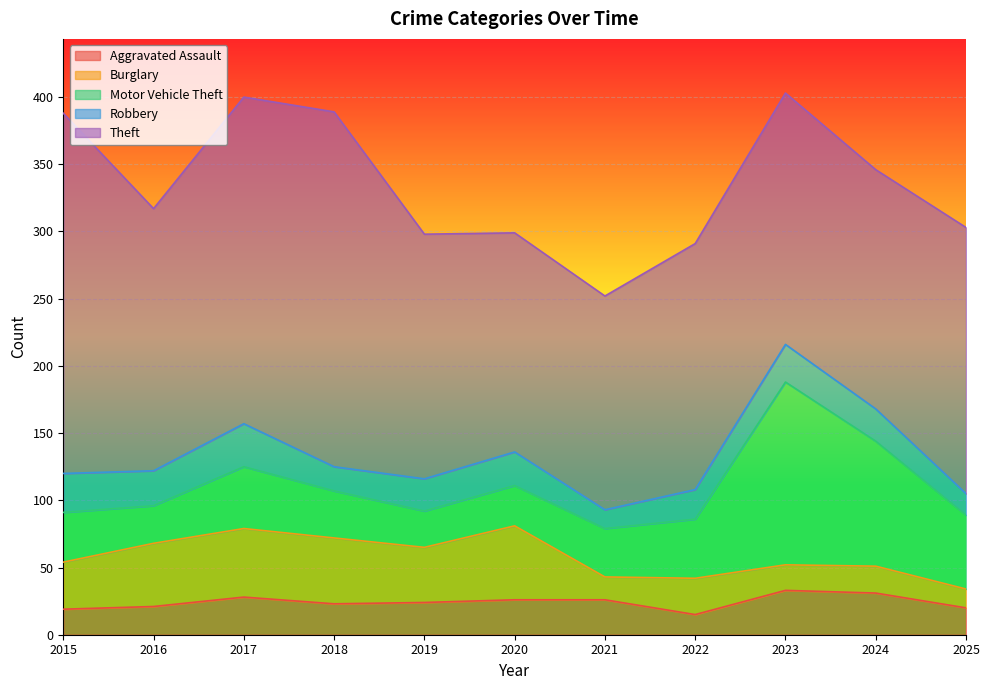

What is the average value of the Burglary series?

34